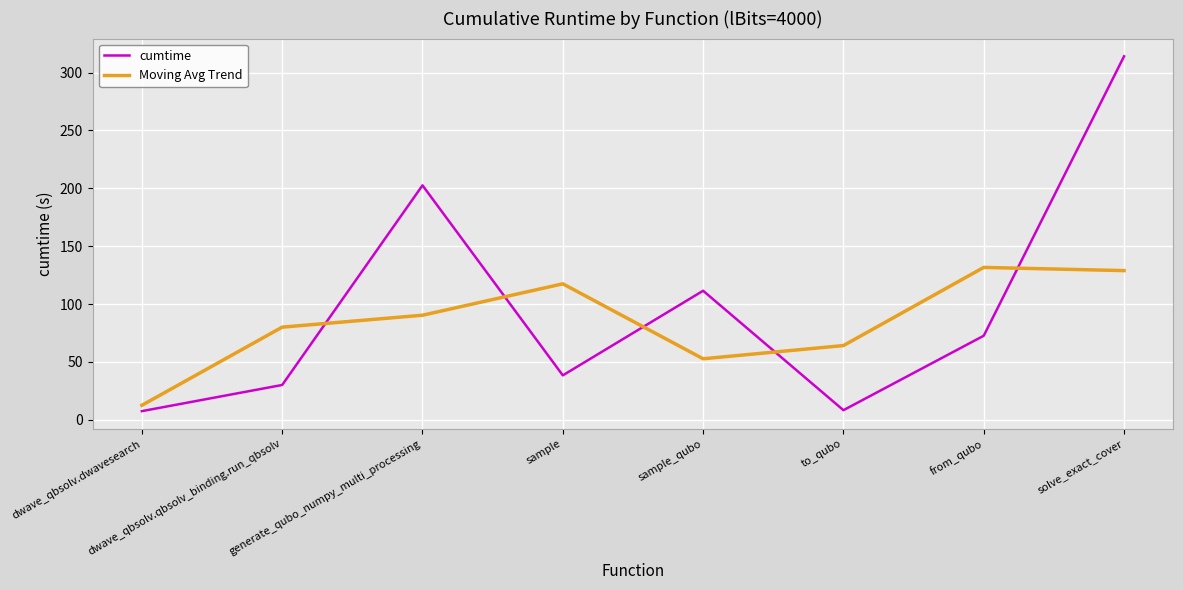

Which series has the widest spread of values?

cumtime